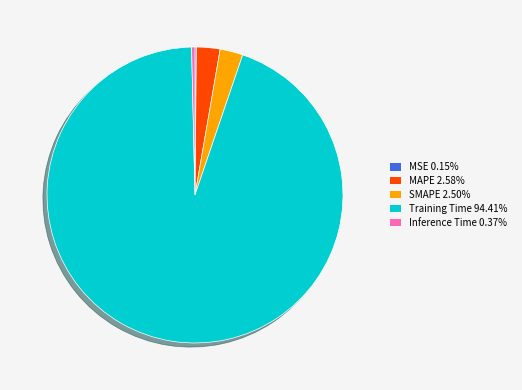

Does any single category account for the majority?

Yes